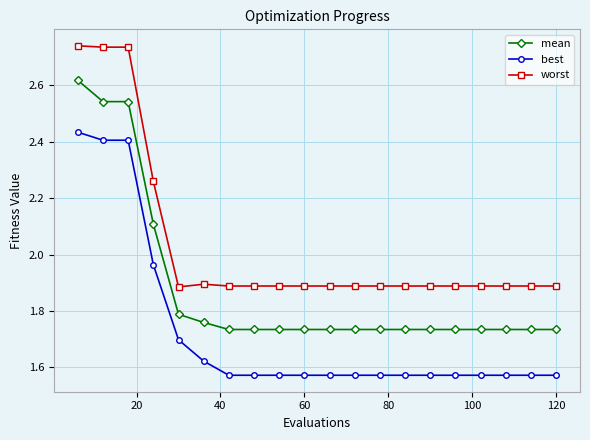

True or false: best and mean cross at least once.

False